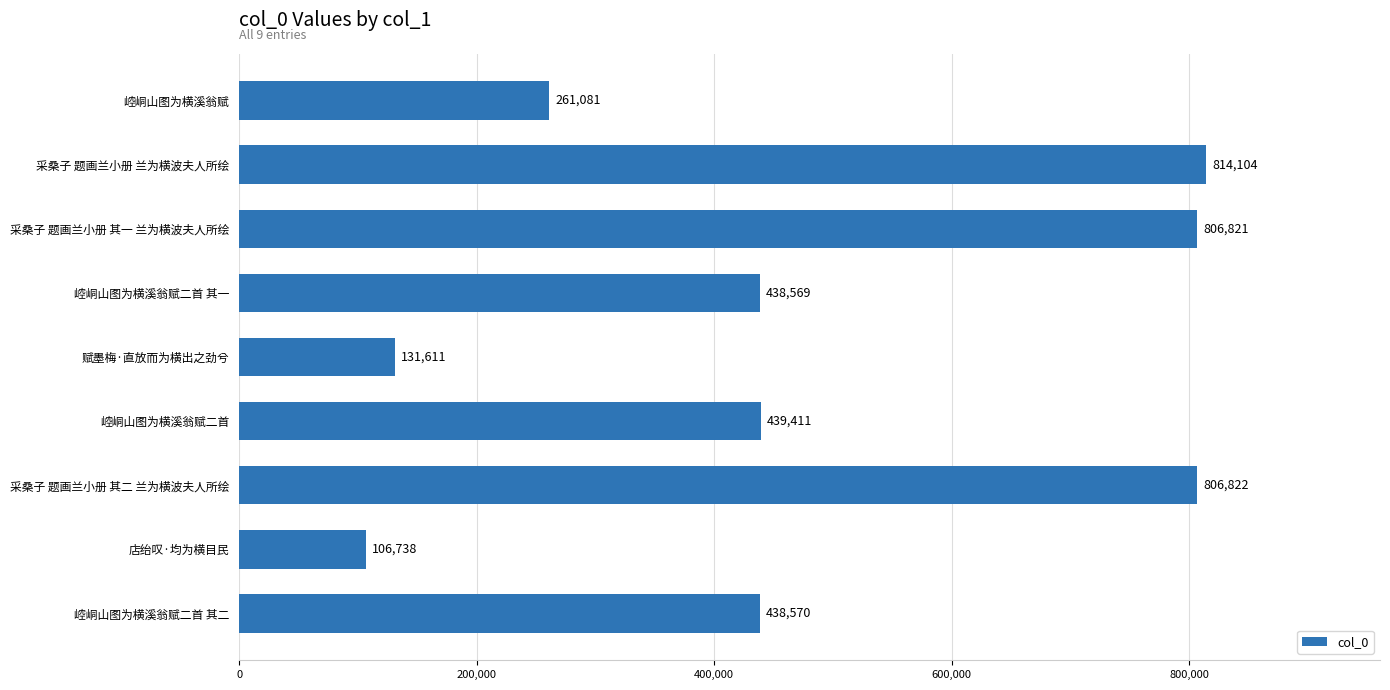

What is the difference between the maximum and second lowest values?

682493